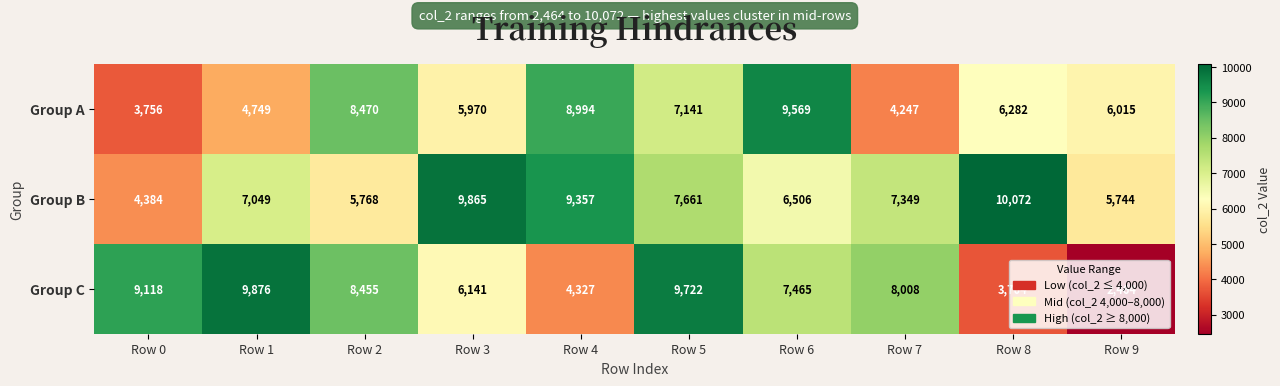

How many data points does each series have?

10